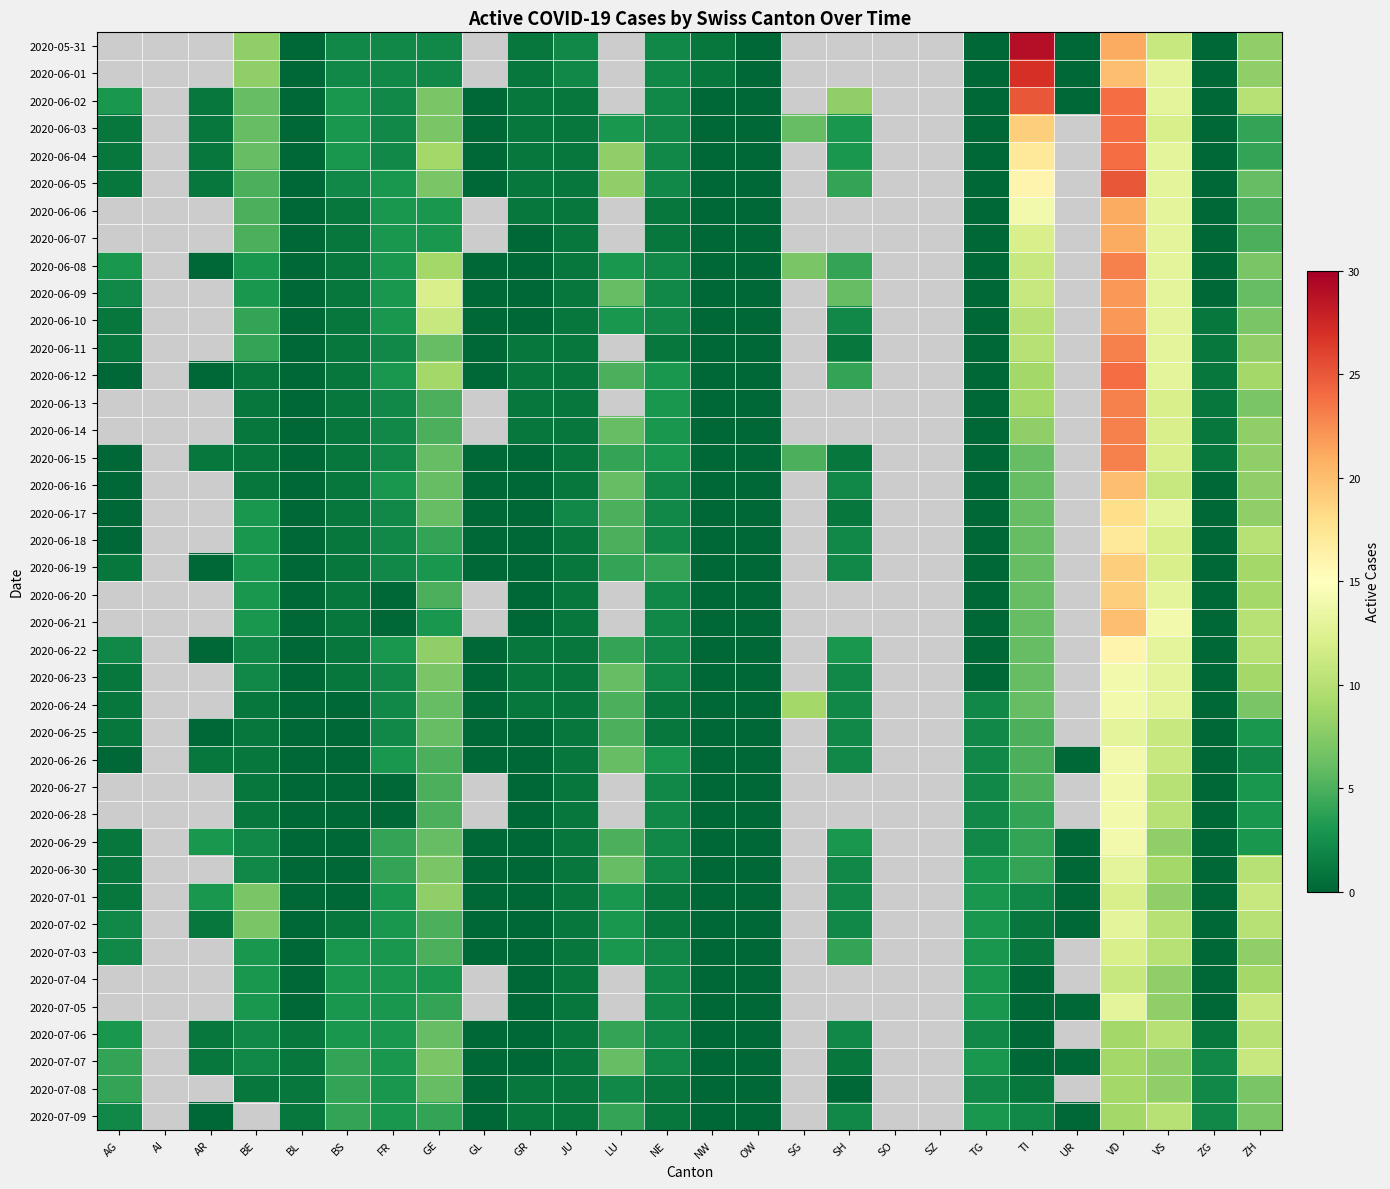

List the series in order of their overall mean, lowest first.

2020-05-31, 2020-06-01, 2020-06-02, 2020-06-03, 2020-06-04, 2020-06-05, 2020-06-06, 2020-06-07, 2020-06-08, 2020-06-09, 2020-06-10, 2020-06-11, 2020-06-12, 2020-06-13, 2020-06-14, 2020-06-15, 2020-06-16, 2020-06-17, 2020-06-18, 2020-06-19, 2020-06-20, 2020-06-21, 2020-06-22, 2020-06-23, 2020-06-24, 2020-06-25, 2020-06-26, 2020-06-27, 2020-06-28, 2020-06-29, 2020-06-30, 2020-07-01, 2020-07-02, 2020-07-03, 2020-07-04, 2020-07-05, 2020-07-06, 2020-07-07, 2020-07-08, 2020-07-09